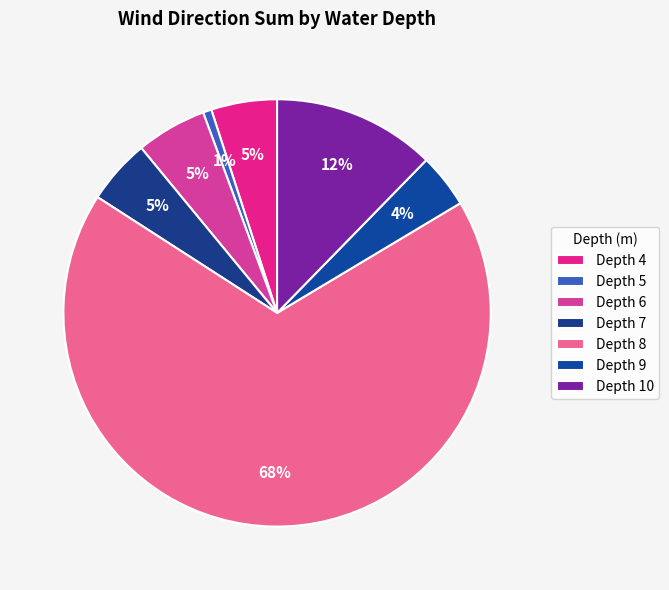

Count the number of slices in the pie.

7